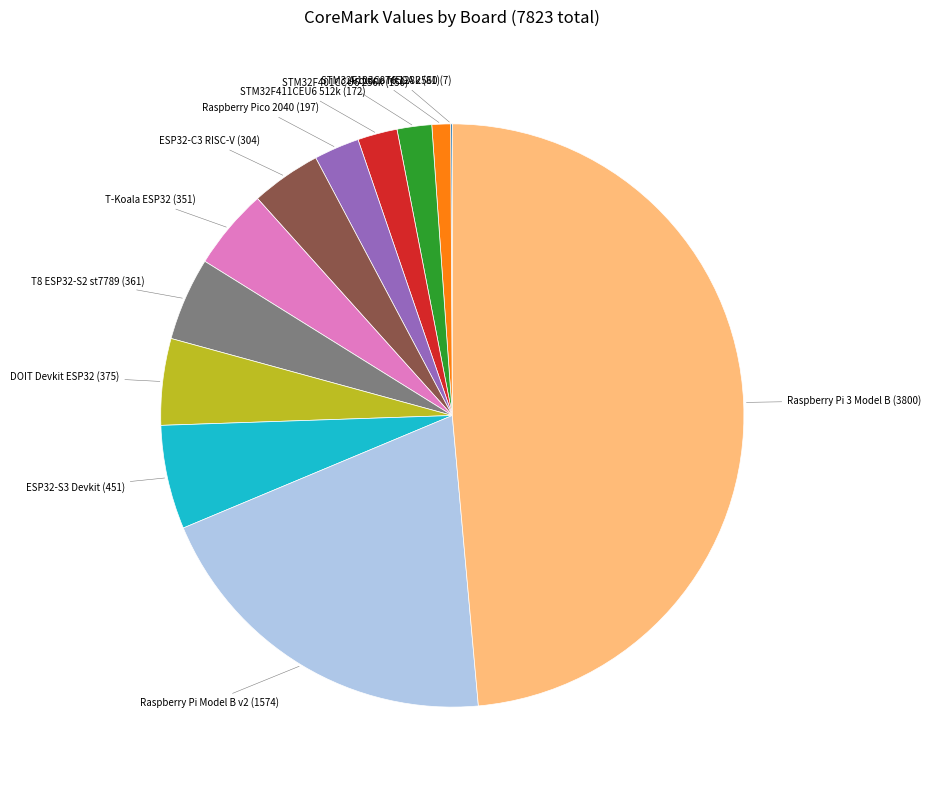

The DOIT Devkit ESP32 slice represents 5% of the pie. True or false?

True